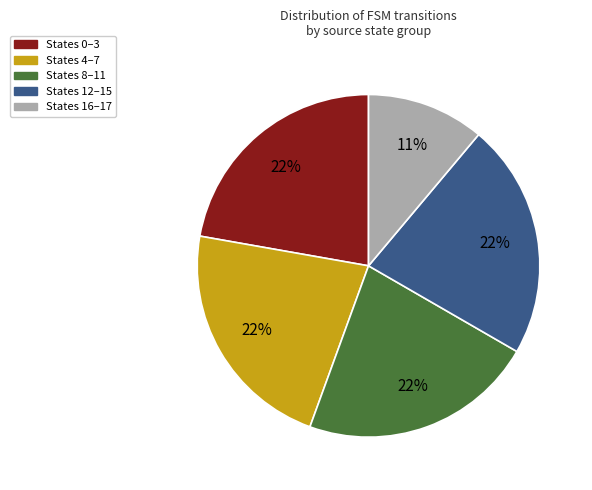

To the nearest percent, what is the difference between the largest and smallest slice percentages?

11%